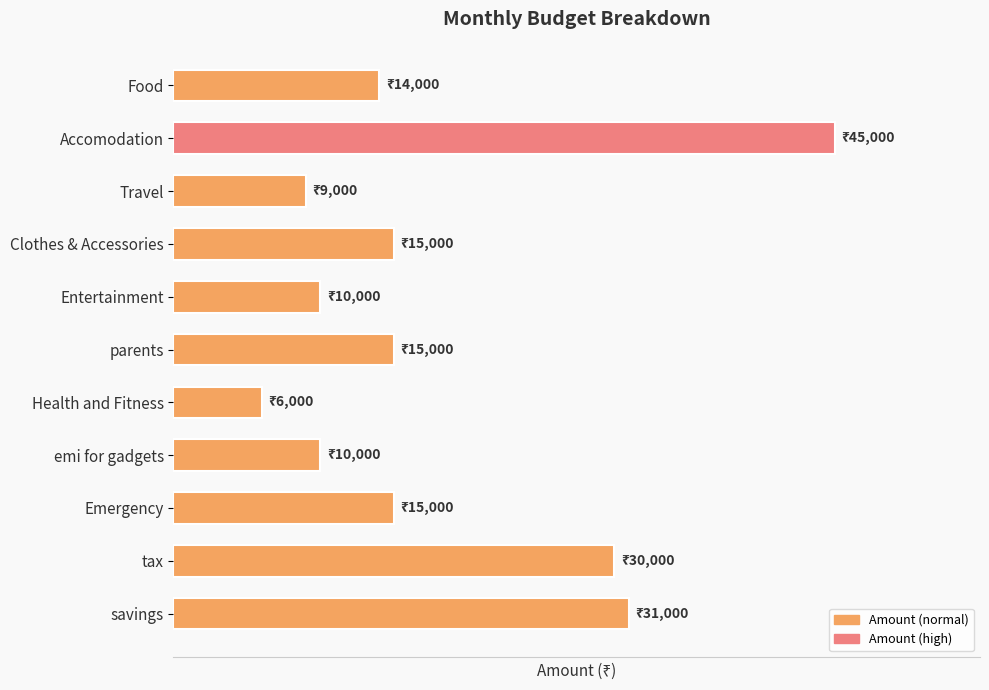

What is the maximum value shown in the chart?

45000